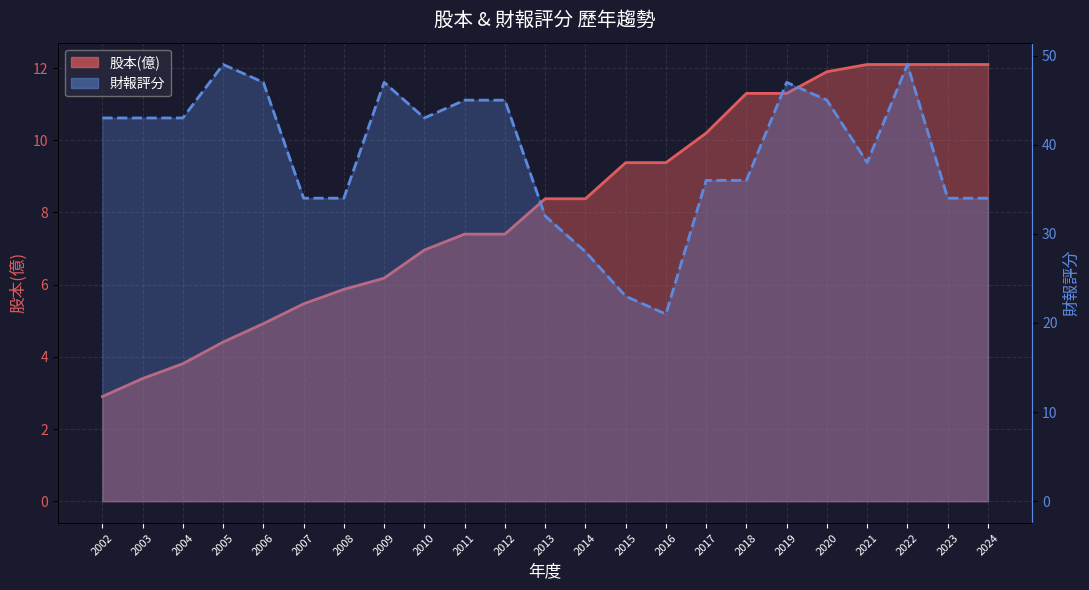

What is the difference between the 股本(億) line values at 2017 and 2016?

0.8